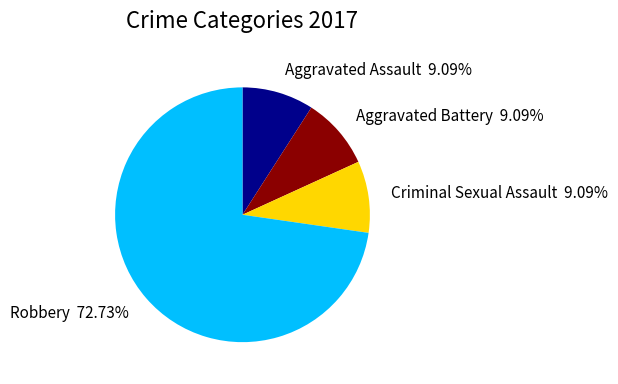

What is the largest slice in the pie chart?

Robbery